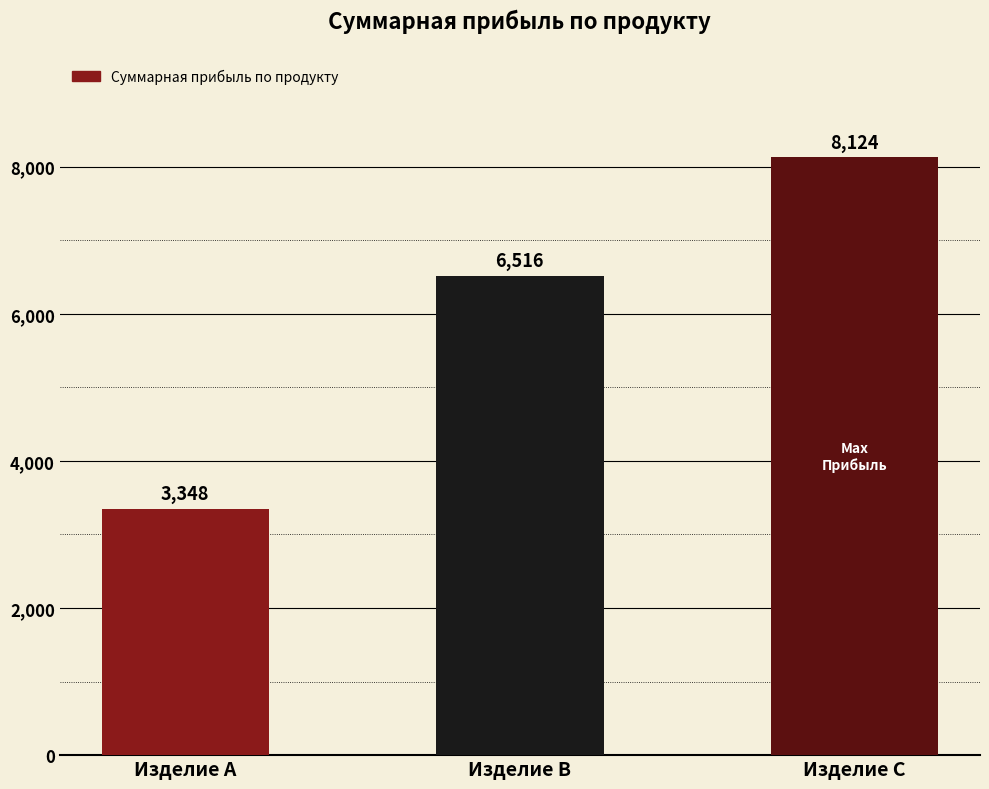

How many series are shown in this chart?

1